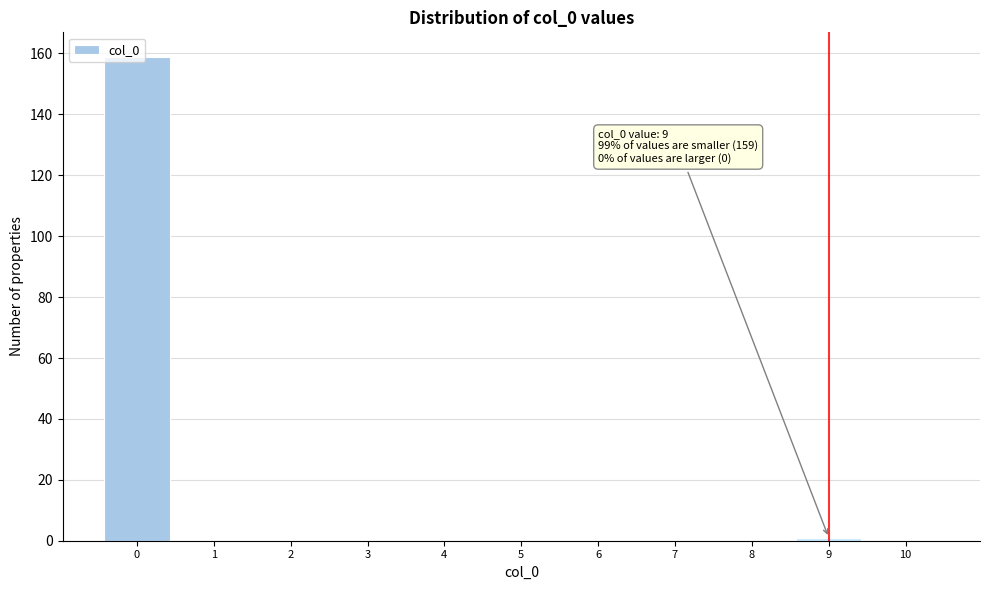

Over which range of the x-axis is the bar tallest?

-0.5 to 0.5